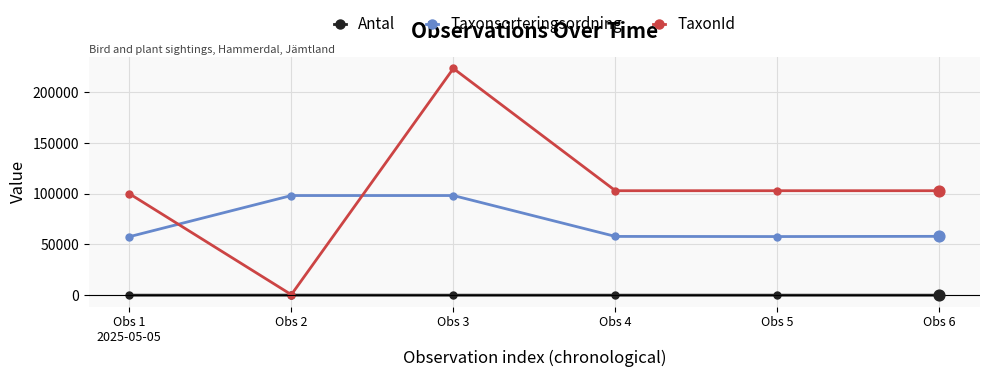

What are all the series names shown in the legend?

Antal, Taxonsorteringsordning, TaxonId